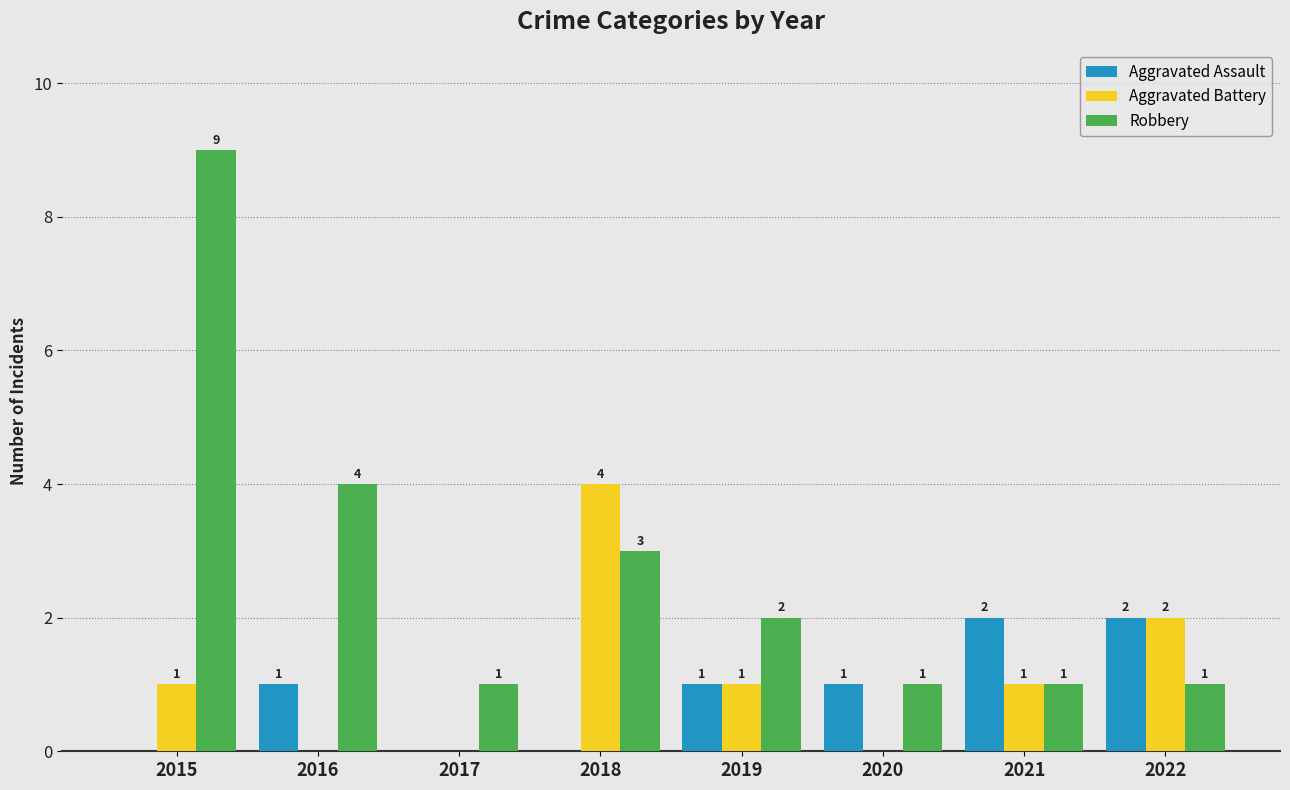

What are all the series names shown in the legend?

Aggravated Assault, Aggravated Battery, Robbery